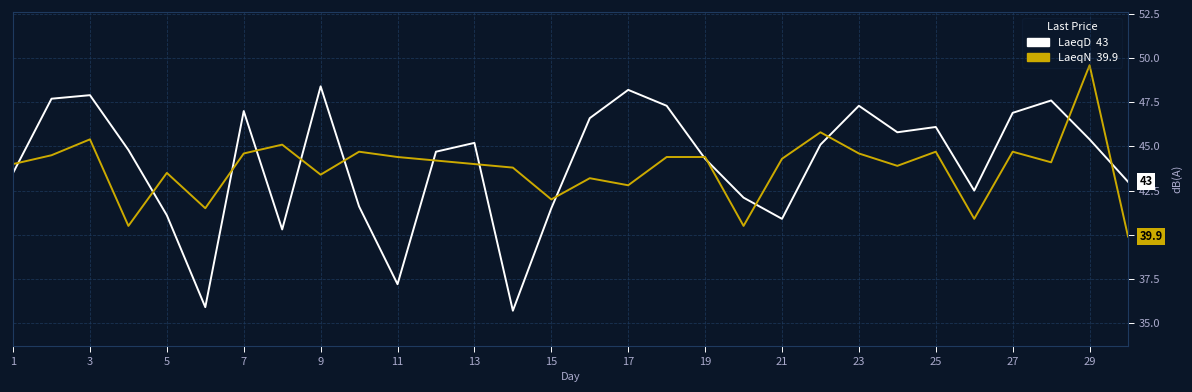

What is the greatest value displayed?

49.6